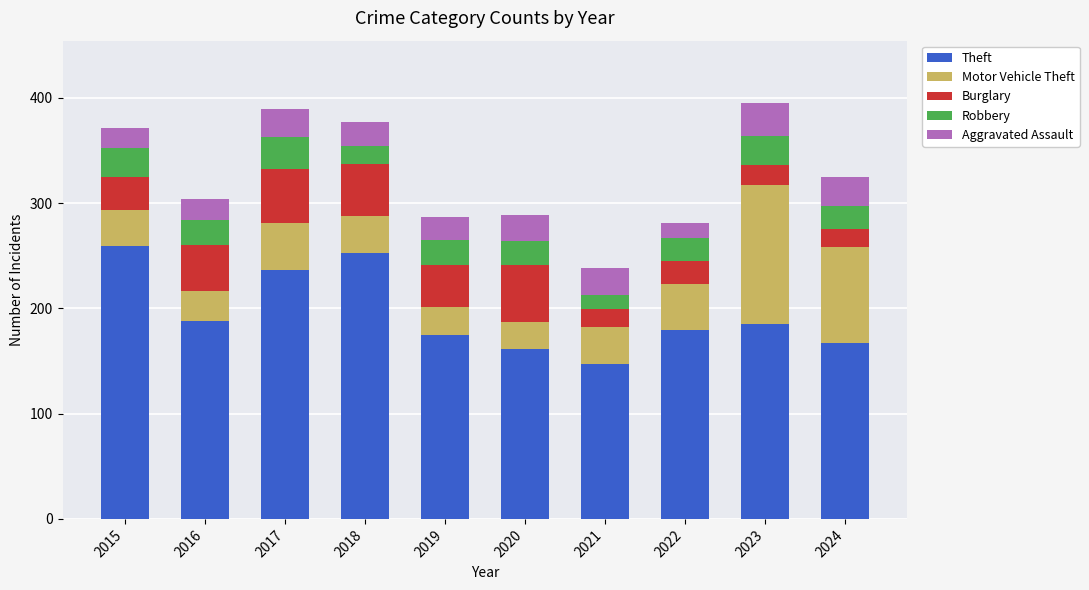

What is the sum of all Theft values?

1950